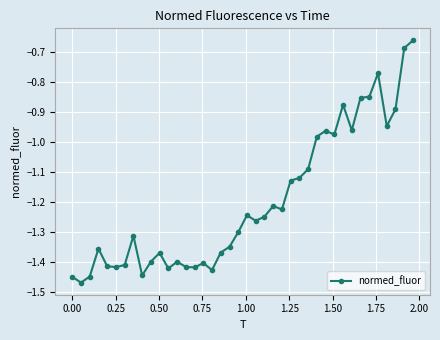

True or false: there are more than 1 points higher than both neighbors.

True